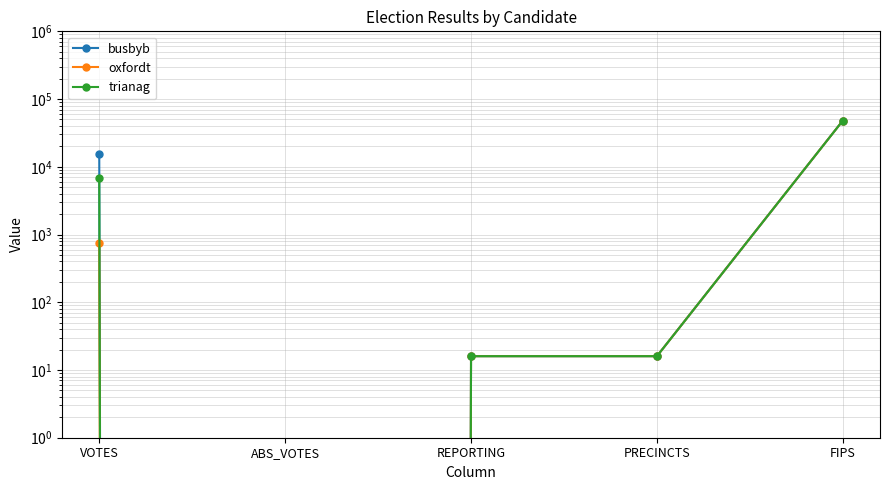

How many lines are shown in the chart?

3